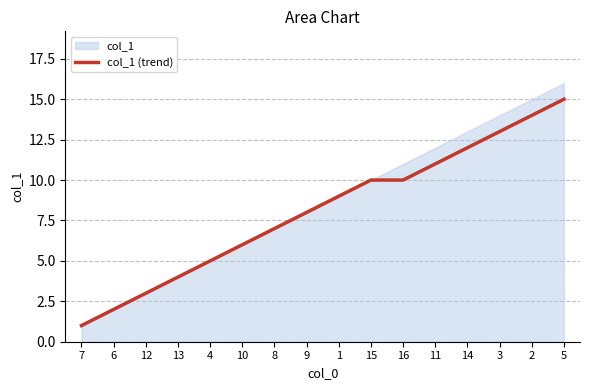

What is the change in value from 4 to 14?

+7